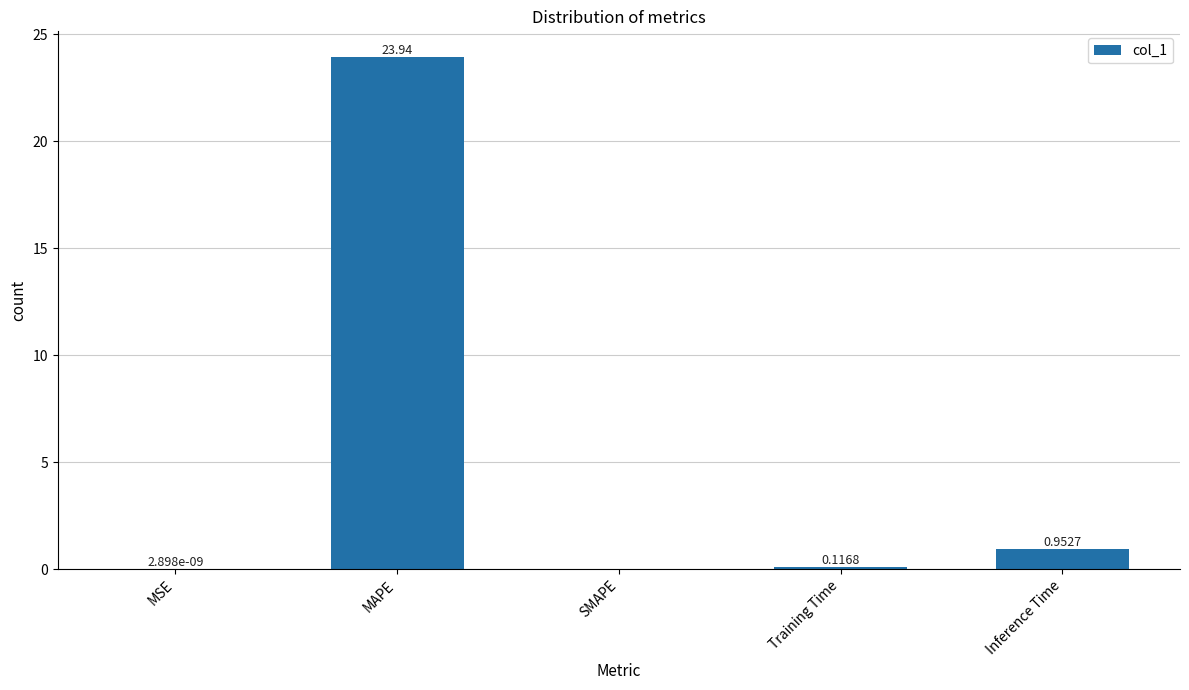

Is it true that the value at MAPE is 32.6?

False